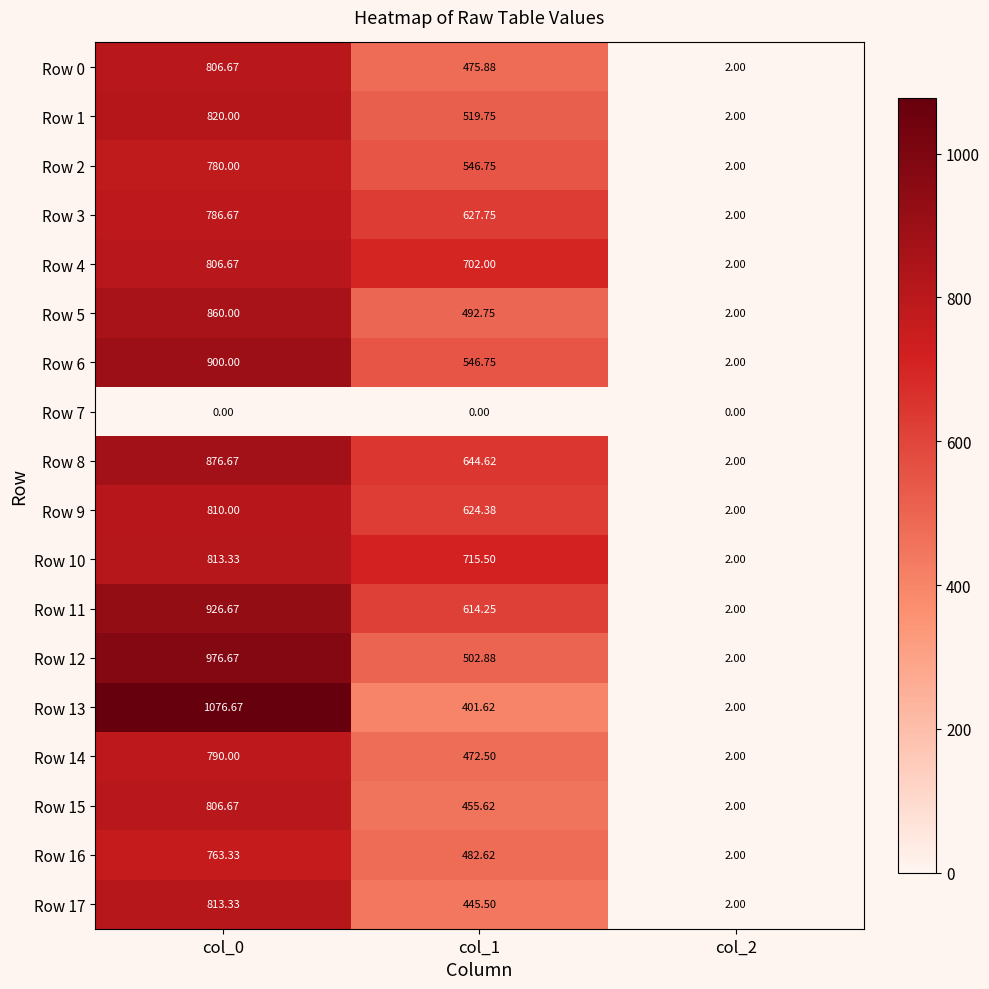

Is the value of Row 1 at col_0 greater than the value of Row 15 at col_2?

Yes